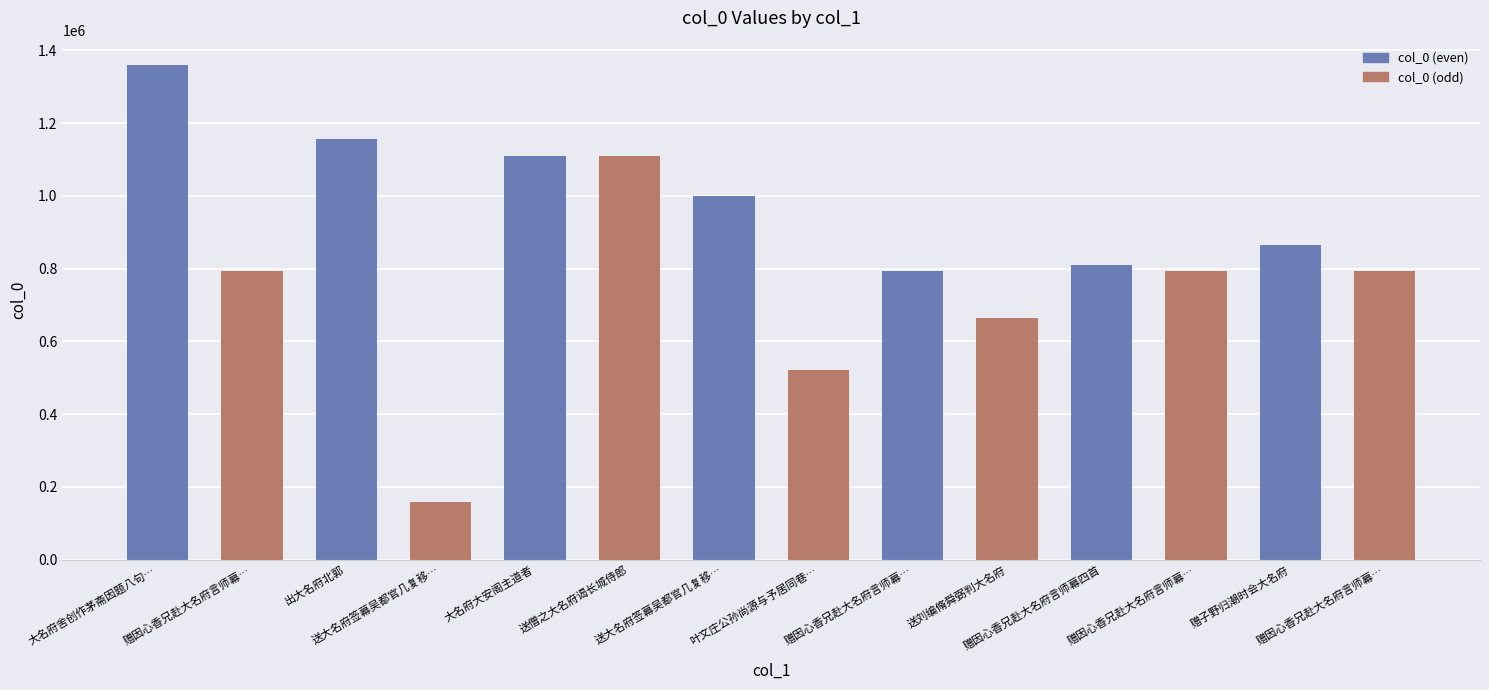

At which category does the chart reach its peak across all series?

大名府舍创作茅斋因题八句…